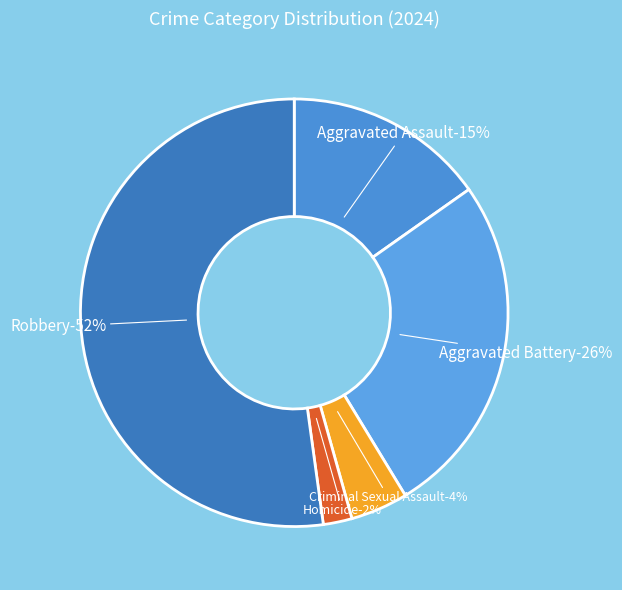

What is the largest slice in the pie chart?

Robbery